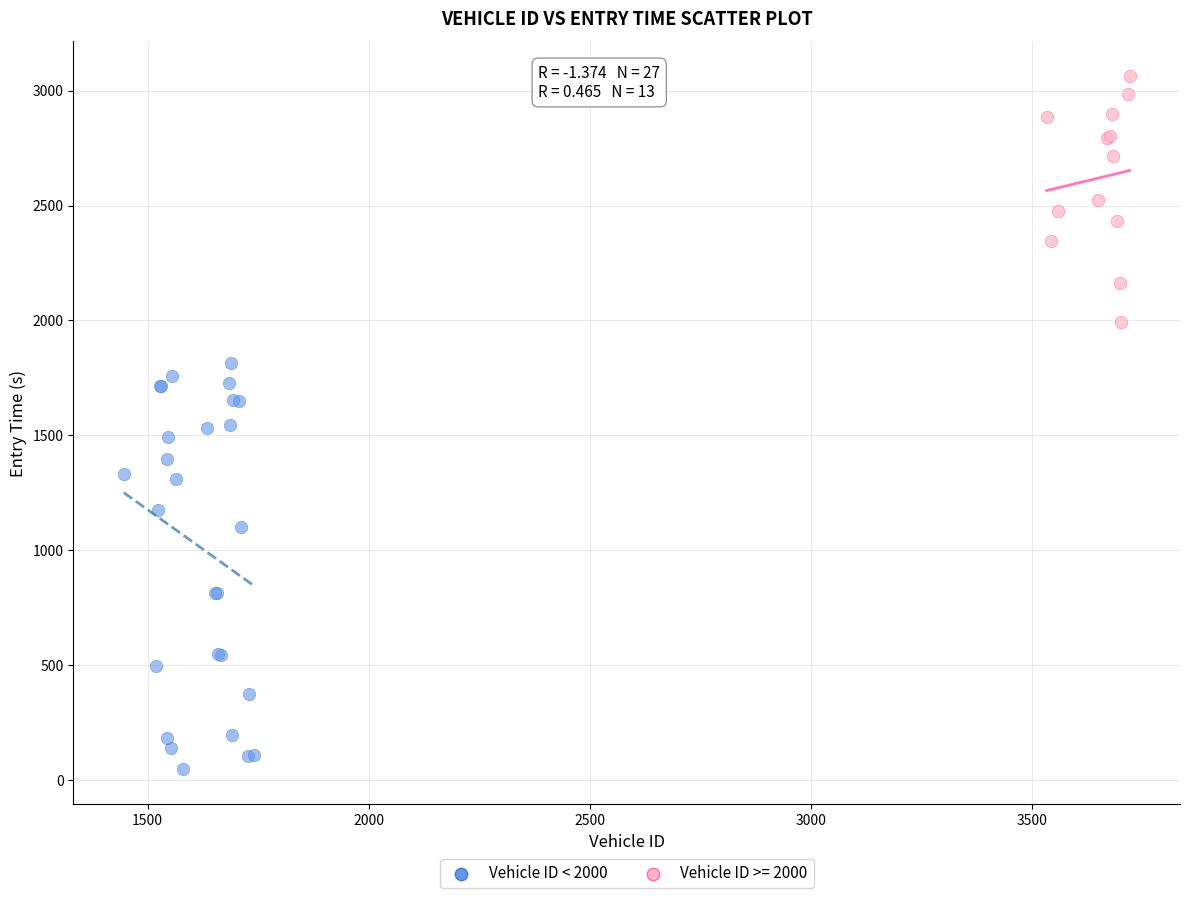

Which series has the largest Y range (max minus min)?

Vehicle ID < 2000